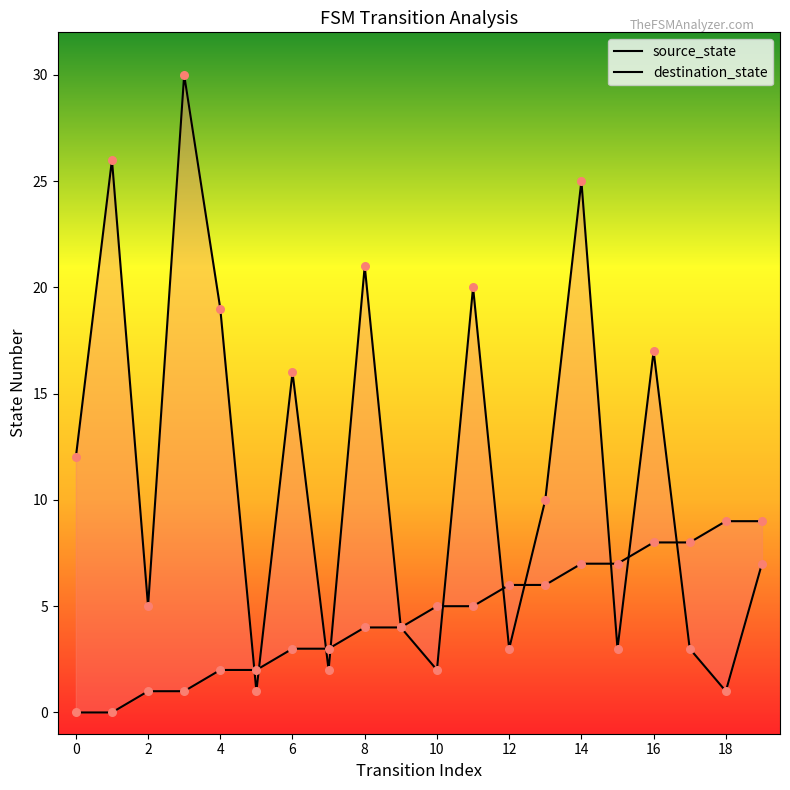

Which series has the largest Y range (max minus min)?

destination_state